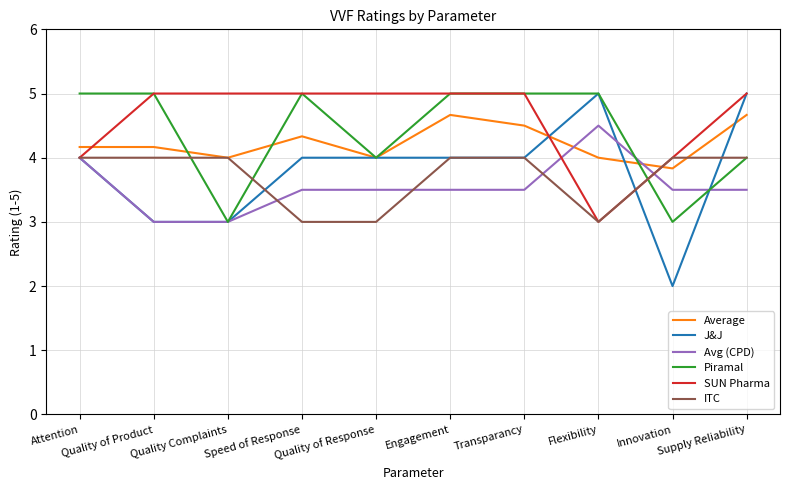

Count the number of categories in the chart.

10